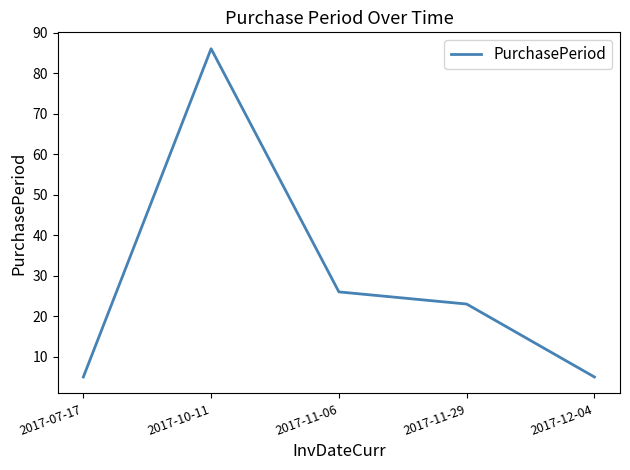

What is the change in value from 2017-07-17 to 2017-11-29?

+18